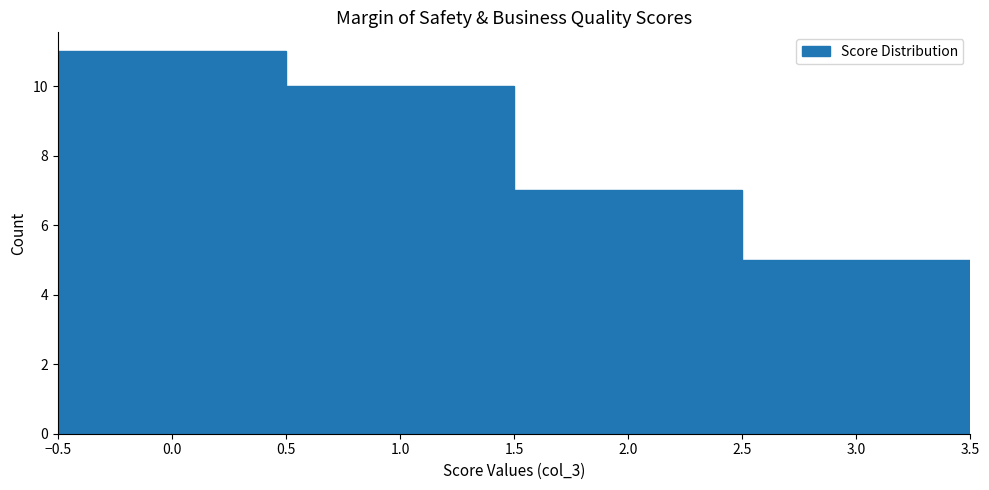

Reading left to right, transcribe this chart: for each bar, give the range it covers on the x-axis and its height. The values are not printed on the chart, so give them approximately, as read against the axis.

-0.5 to 0.5: 11
0.5 to 1.5: 10
1.5 to 2.5: 7
2.5 to 3.5: 5